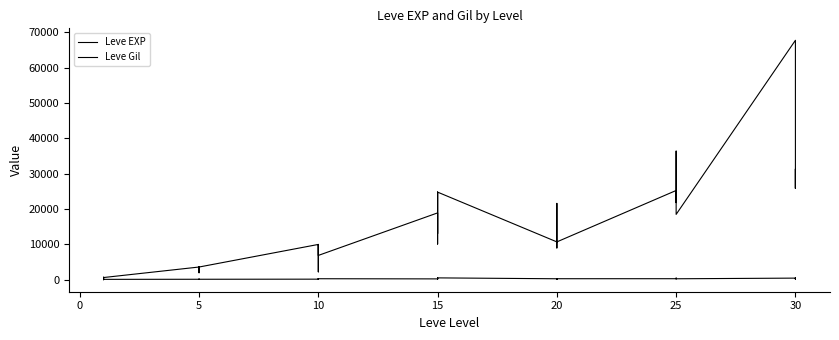

Which series has the largest range (max minus min)?

Leve EXP